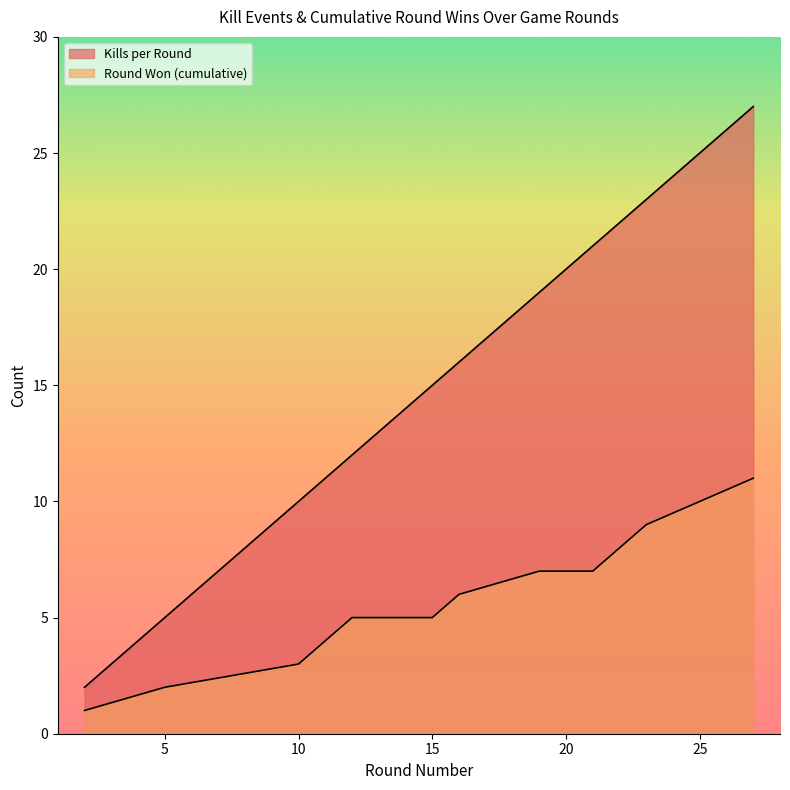

How many Round Won (cumulative) values are between 4 and 8?

9